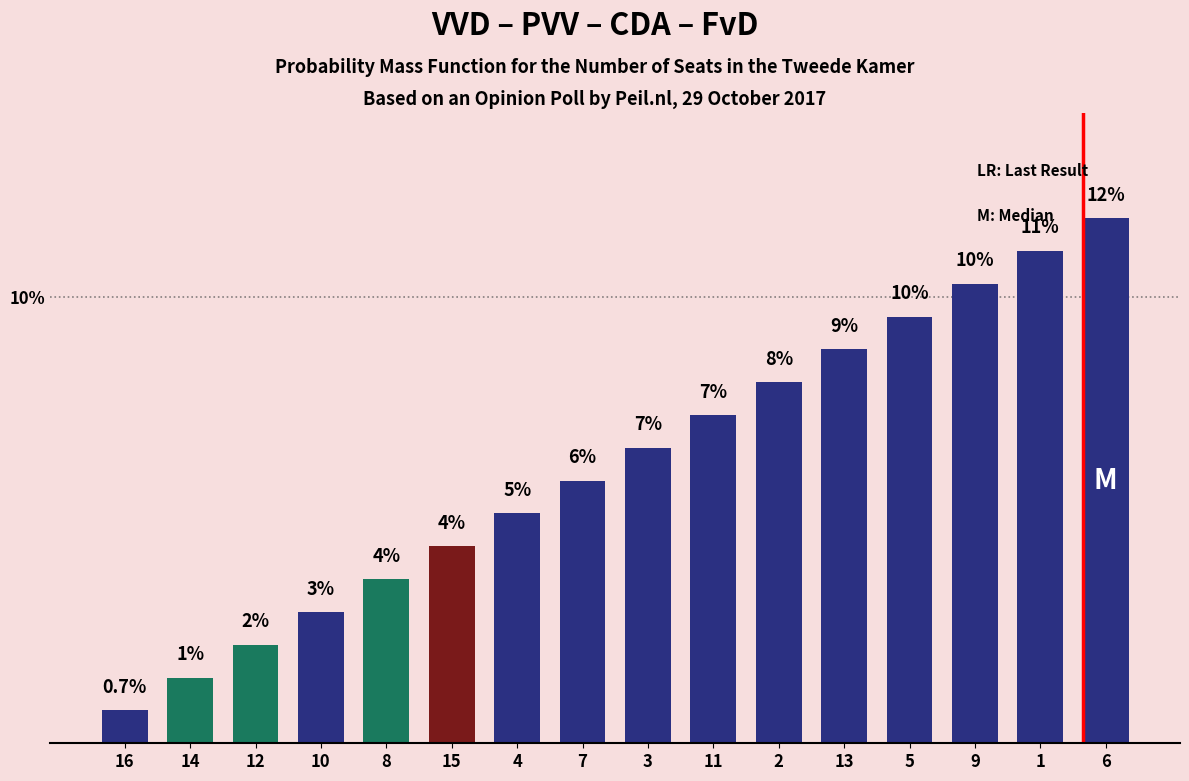

What is the ratio of the value at 14 to the value at 6?

0.1